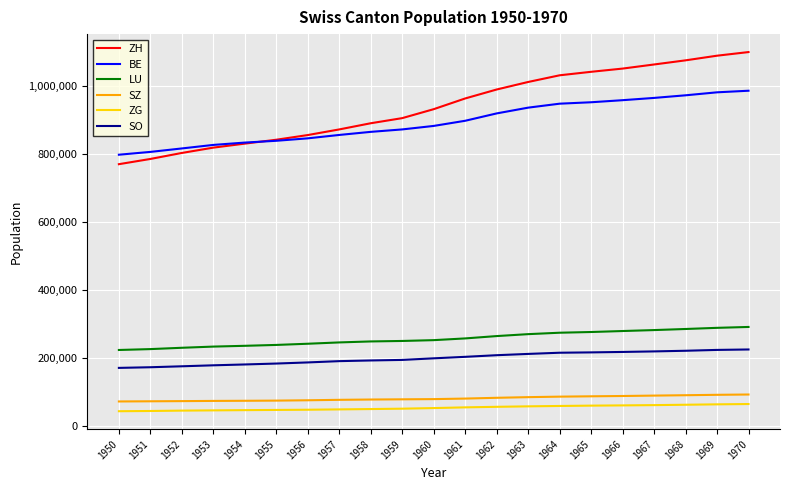

Which series has the largest total across all categories?

ZH